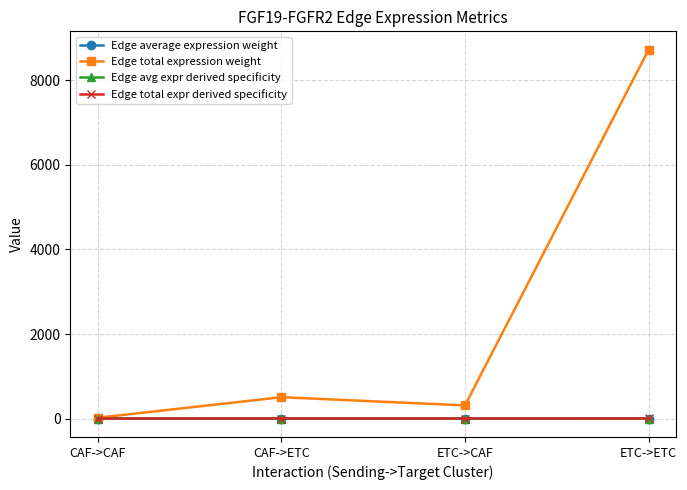

How many series are shown in this chart?

4